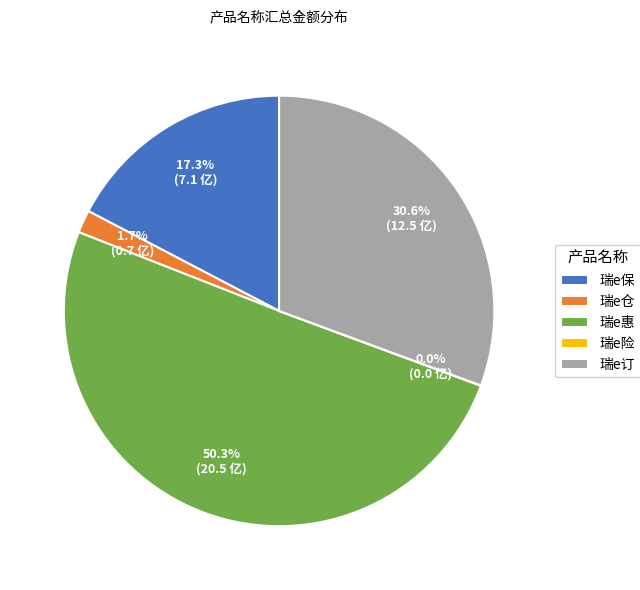

To the nearest percent, what percentage of the pie is 瑞e保?

17%